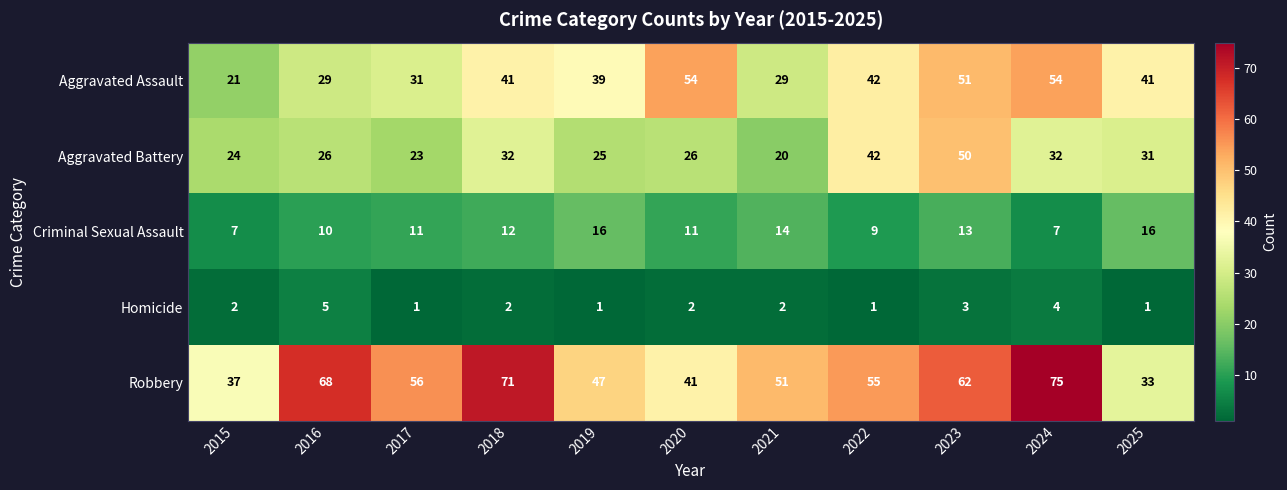

What is the greatest value displayed?

75